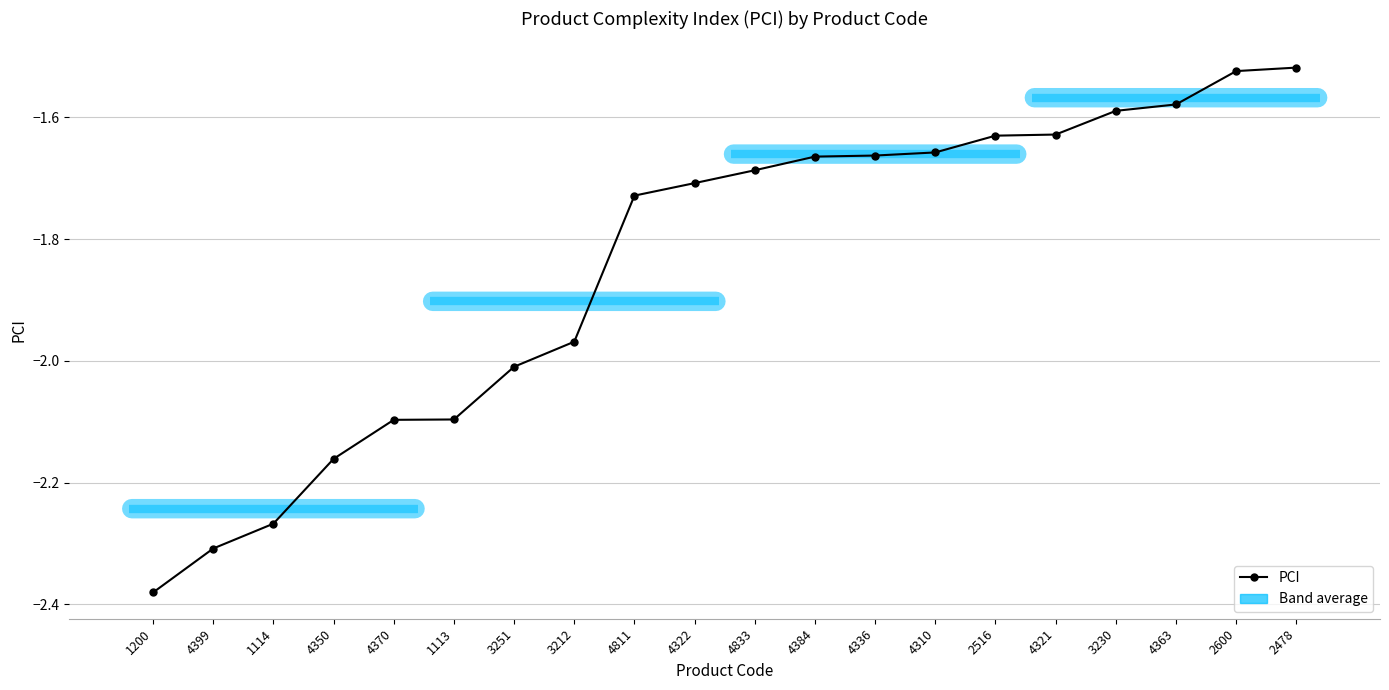

What position from the left is 4384?

12